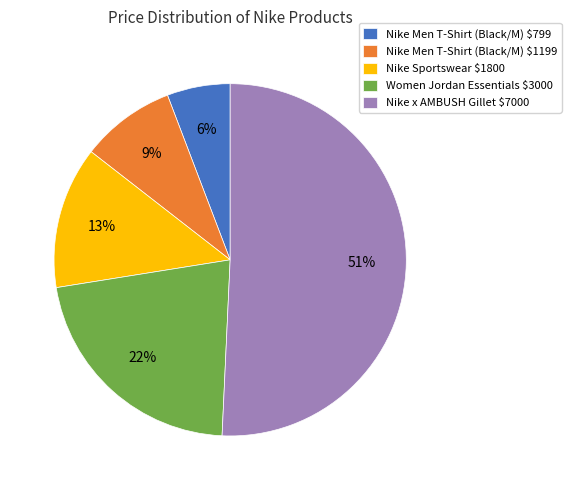

To the nearest percent, what is the difference between the largest and smallest slice percentages?

45%